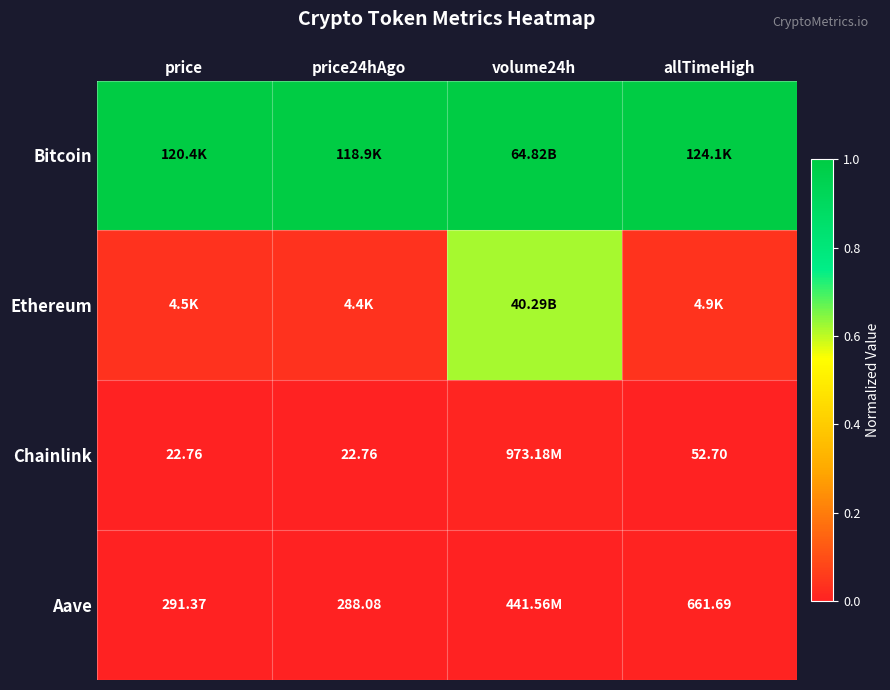

At which category is the sum across all series the highest?

volume24h